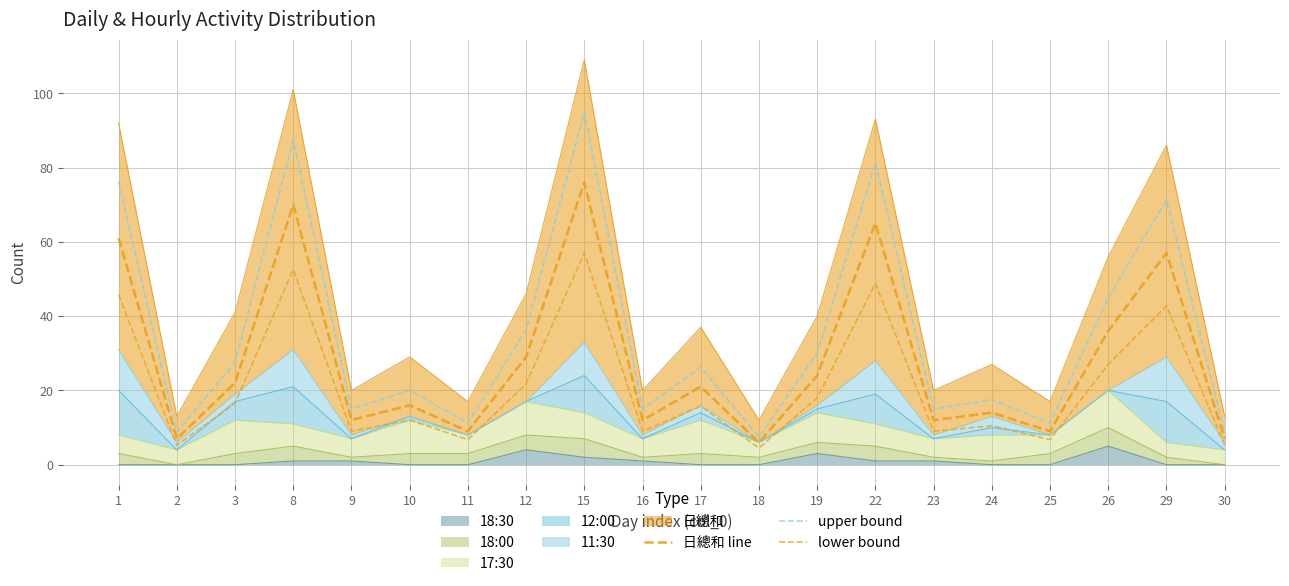

Reading left to right, transcribe all the data shown in this chart.

日總和 line: 1=61.0	2=7.0	3=22.0	8=70.0	9=12.0	10=16.0	11=9.0	12=29.0	15=76.0	16=12.0	17=21.0	18=6.0	19=24.0	22=65.0	23=12.0	24=14.0	25=9.0	26=36.0	29=57.0	30=7.0
upper bound: 1=76.2	2=8.8	3=27.5	8=87.5	9=15.0	10=20.0	11=11.2	12=36.2	15=95.0	16=15.0	17=26.2	18=7.5	19=30.0	22=81.2	23=15.0	24=17.5	25=11.2	26=45.0	29=71.2	30=8.8
lower bound: 1=45.8	2=5.2	3=16.5	8=52.5	9=9.0	10=12.0	11=6.8	12=21.8	15=57.0	16=9.0	17=15.8	18=4.5	19=18.0	22=48.8	23=9.0	24=10.5	25=6.8	26=27.0	29=42.8	30=5.2